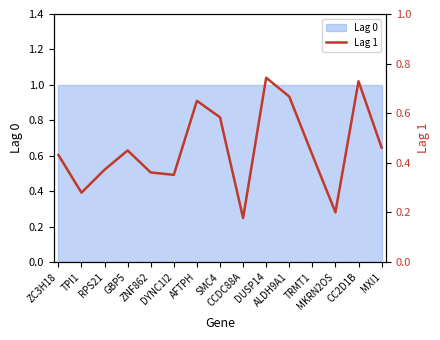

What is the minimum value shown in the chart?

0.2